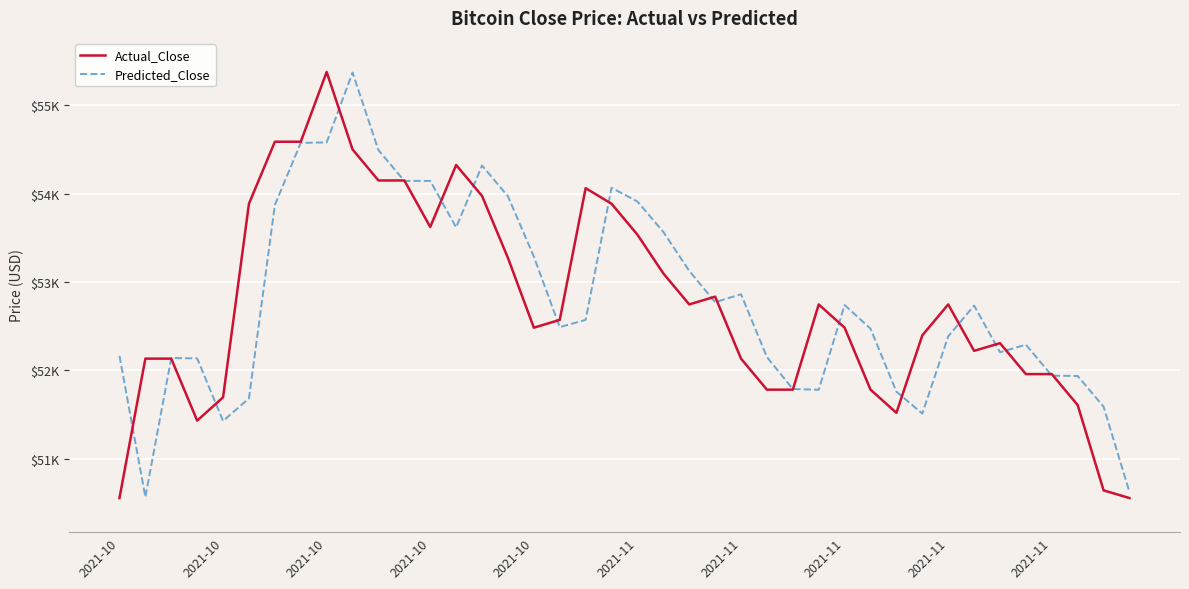

What are all the series names shown in the legend?

Actual_Close, Predicted_Close